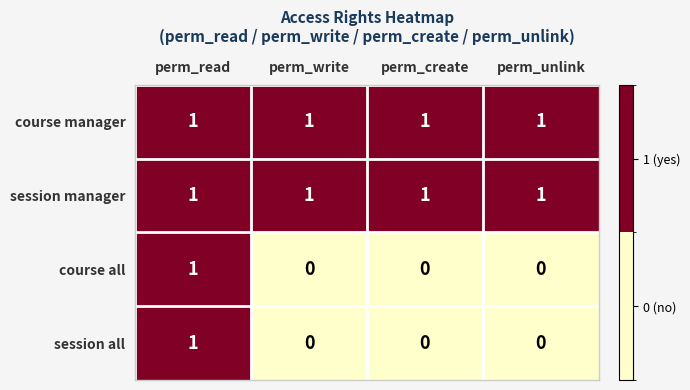

Is it true that session manager equals 1 at perm_unlink?

True